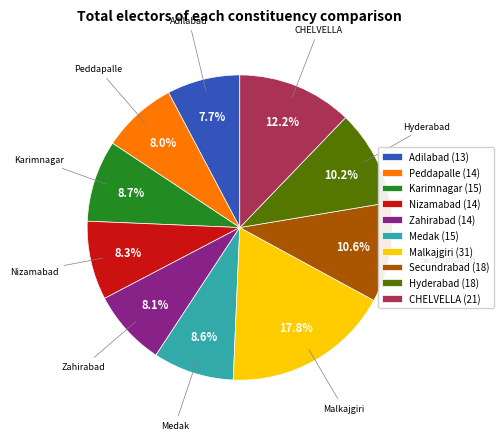

True or false: Karimnagar accounts for 20% of the total.

False